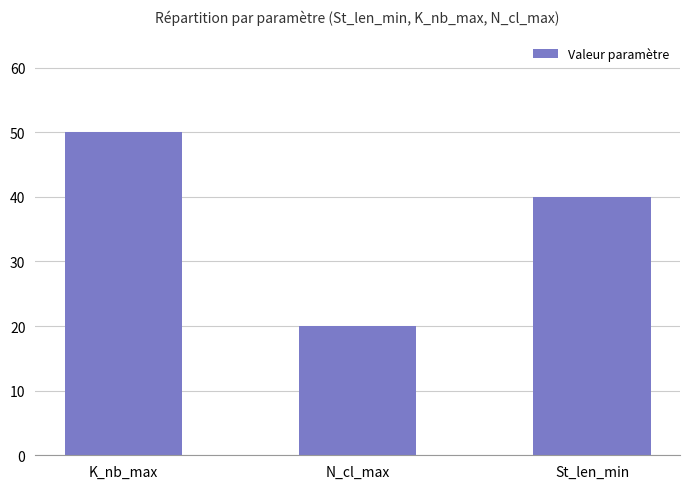

Is it true that the value at N_cl_max is 6?

False